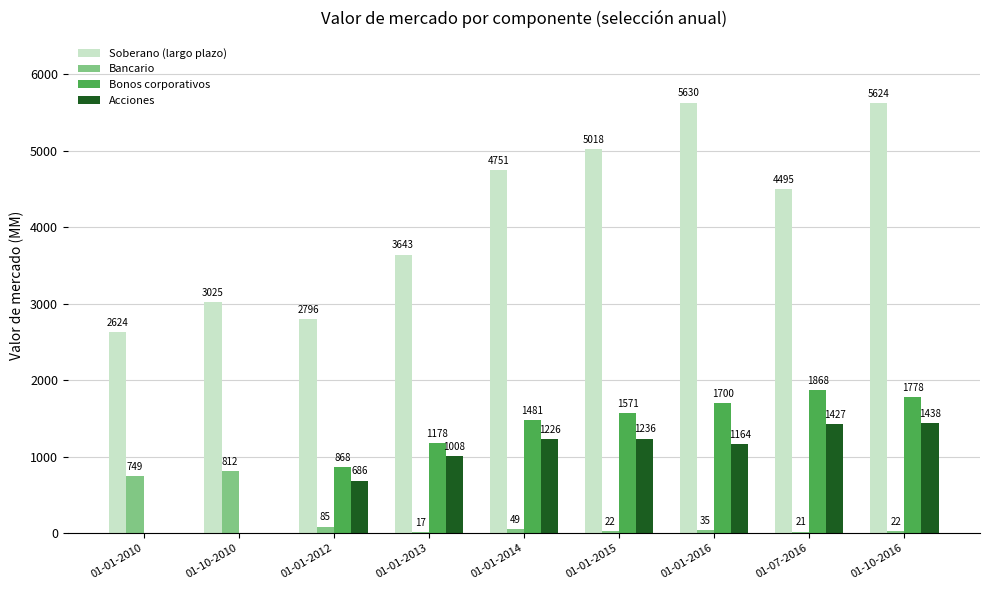

Which category has the highest value in the Bancario series?

01-10-2010